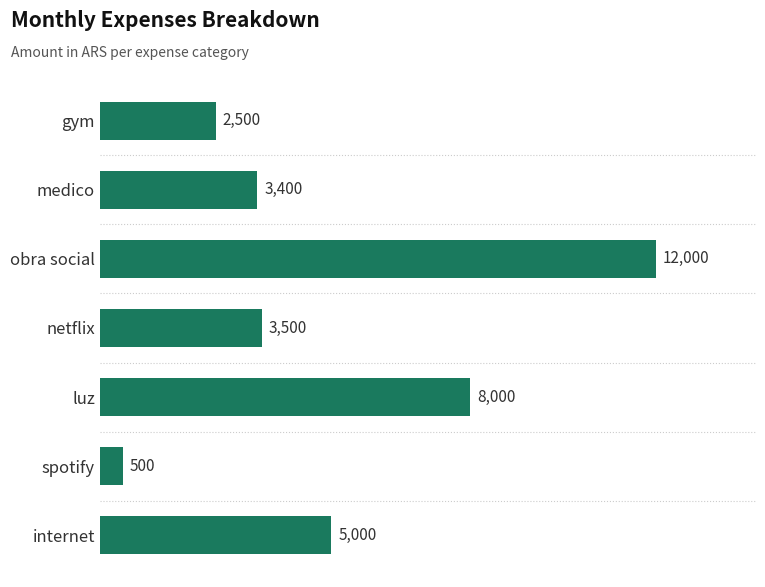

List the labels in order of value, largest first.

obra social, luz, internet, netflix, medico, gym, spotify